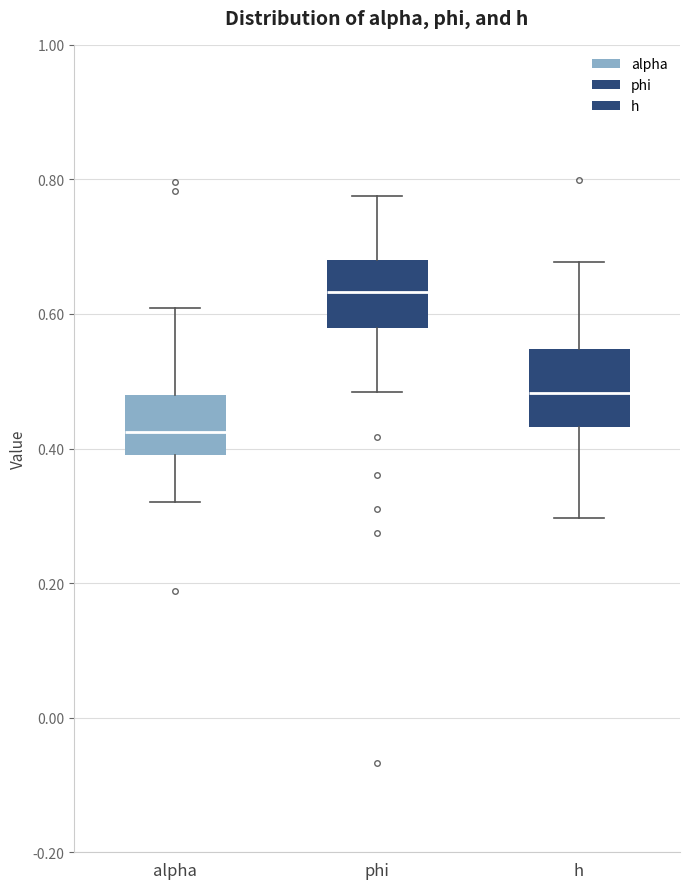

Which box has the lowest median line?

alpha